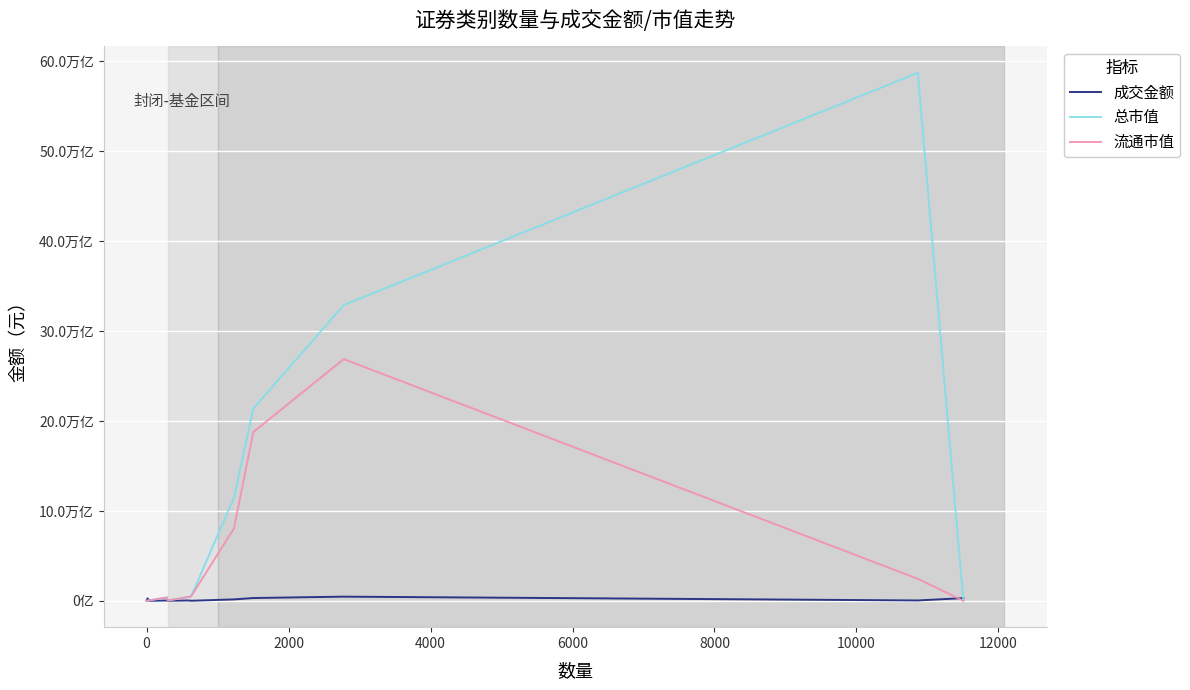

Does the chart have visible grid lines?

Yes